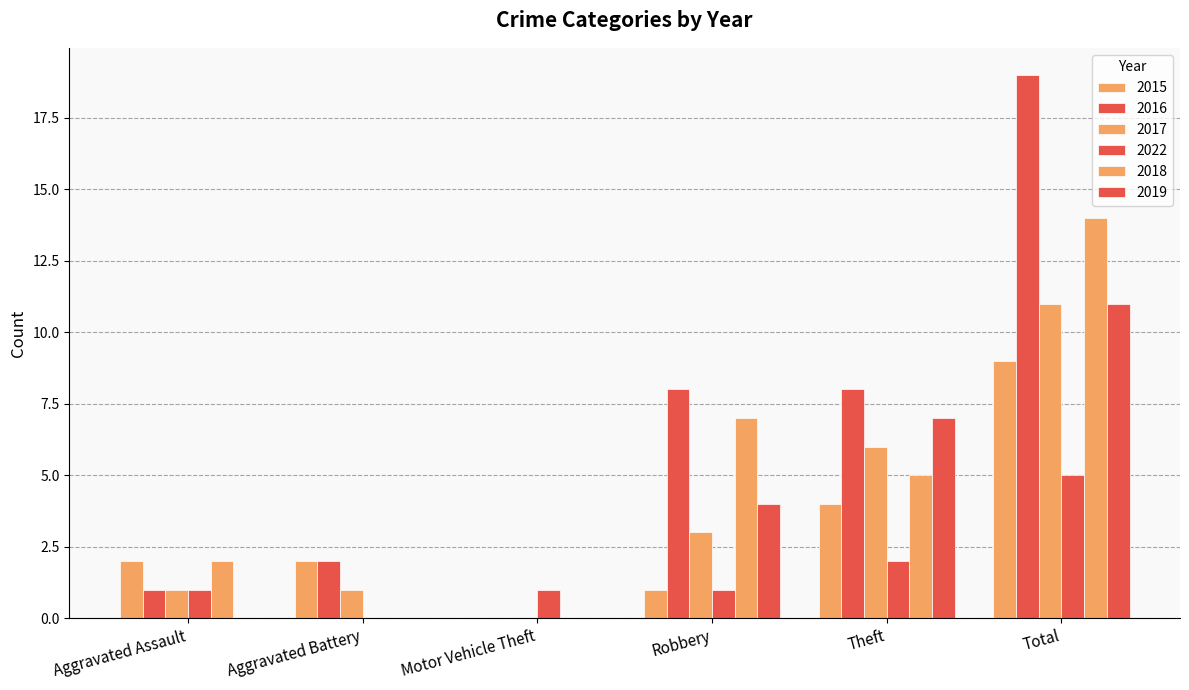

Are the bars grouped side by side (vs. stacked)?

Yes